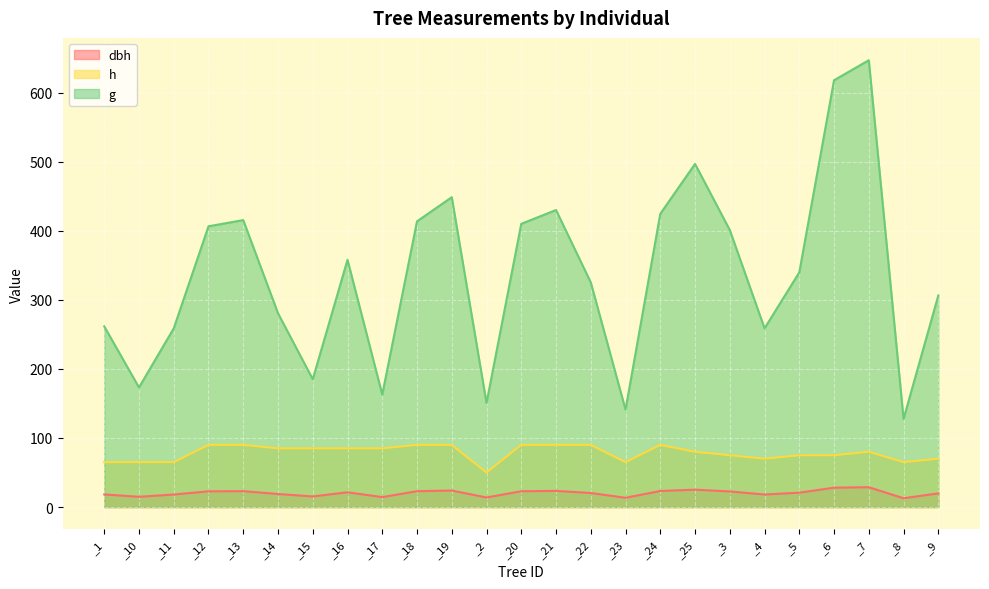

True or false: h and g intersect in this chart.

False